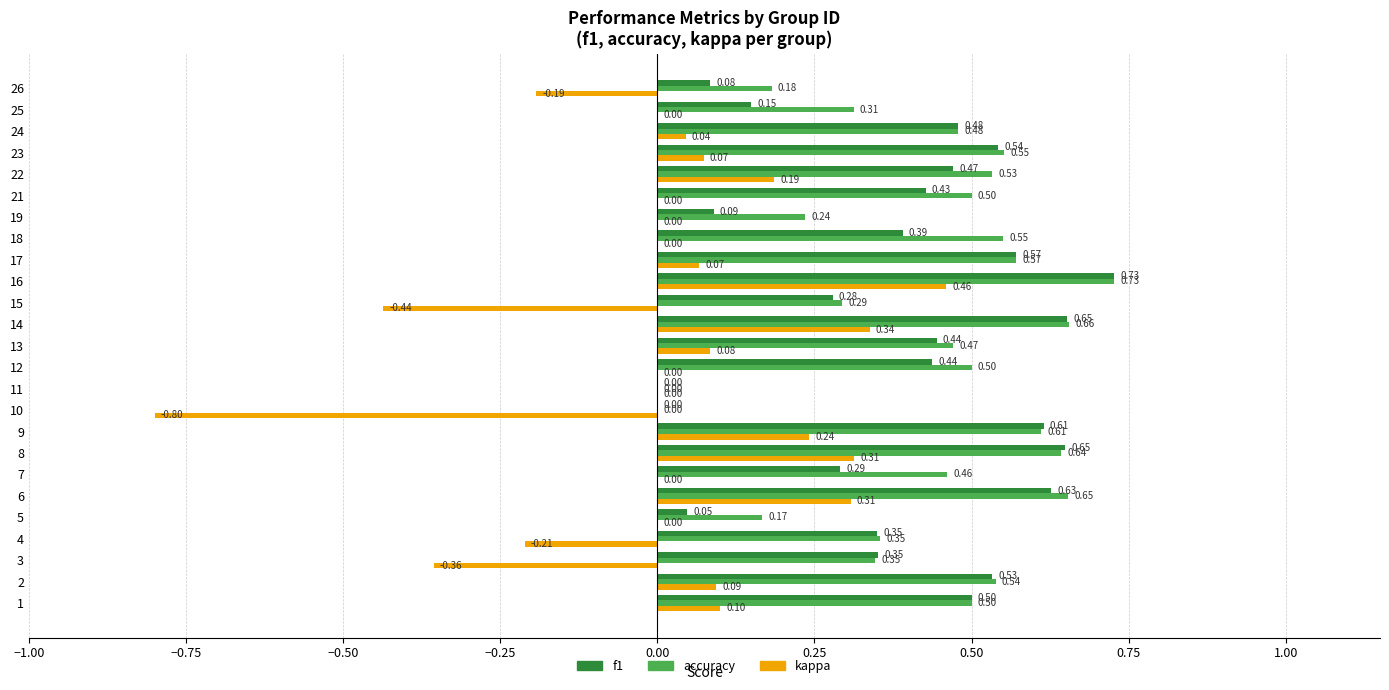

At which category is the sum across all series the highest?

16